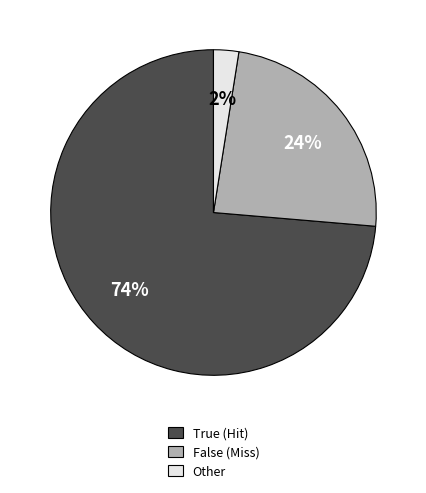

Does Other represent more than half of the total?

No